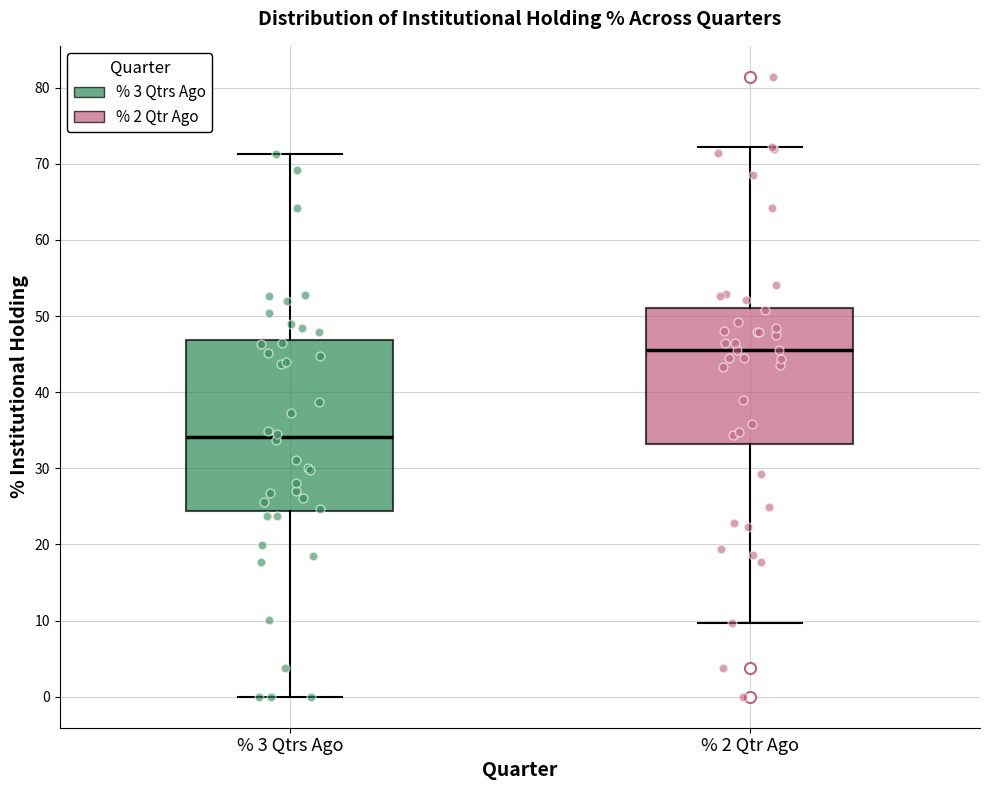

Comparing the boxes themselves (not the whiskers), which one is the tallest?

% 3 Qtrs Ago